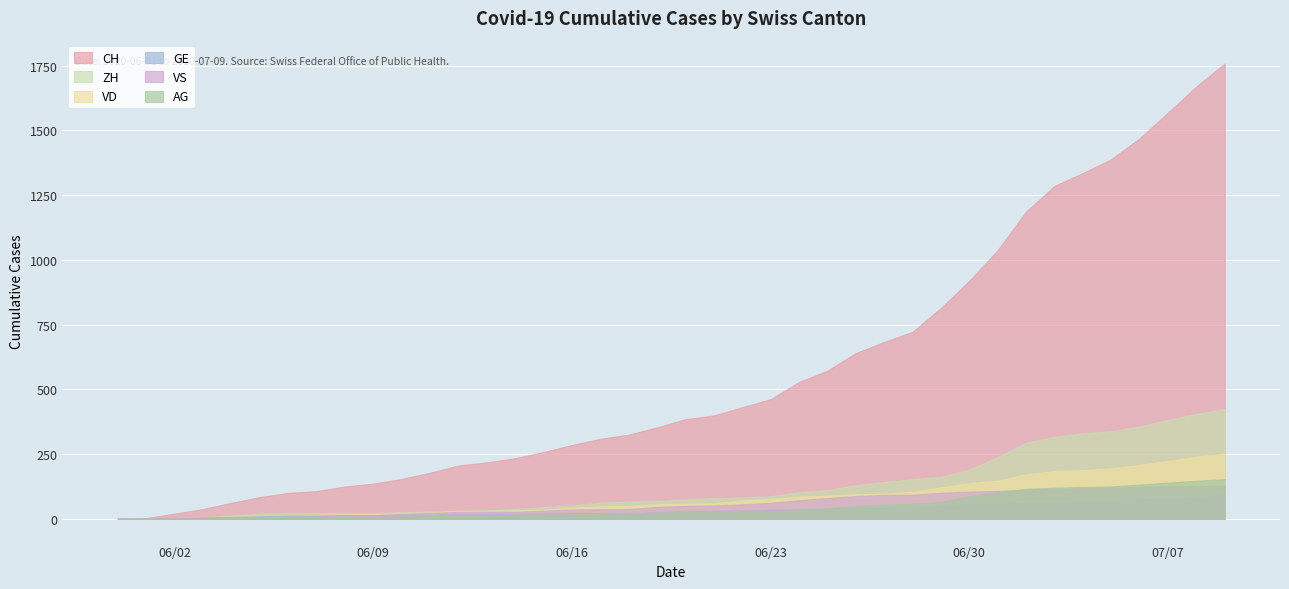

True or false: AG and ZH cross at least once.

False